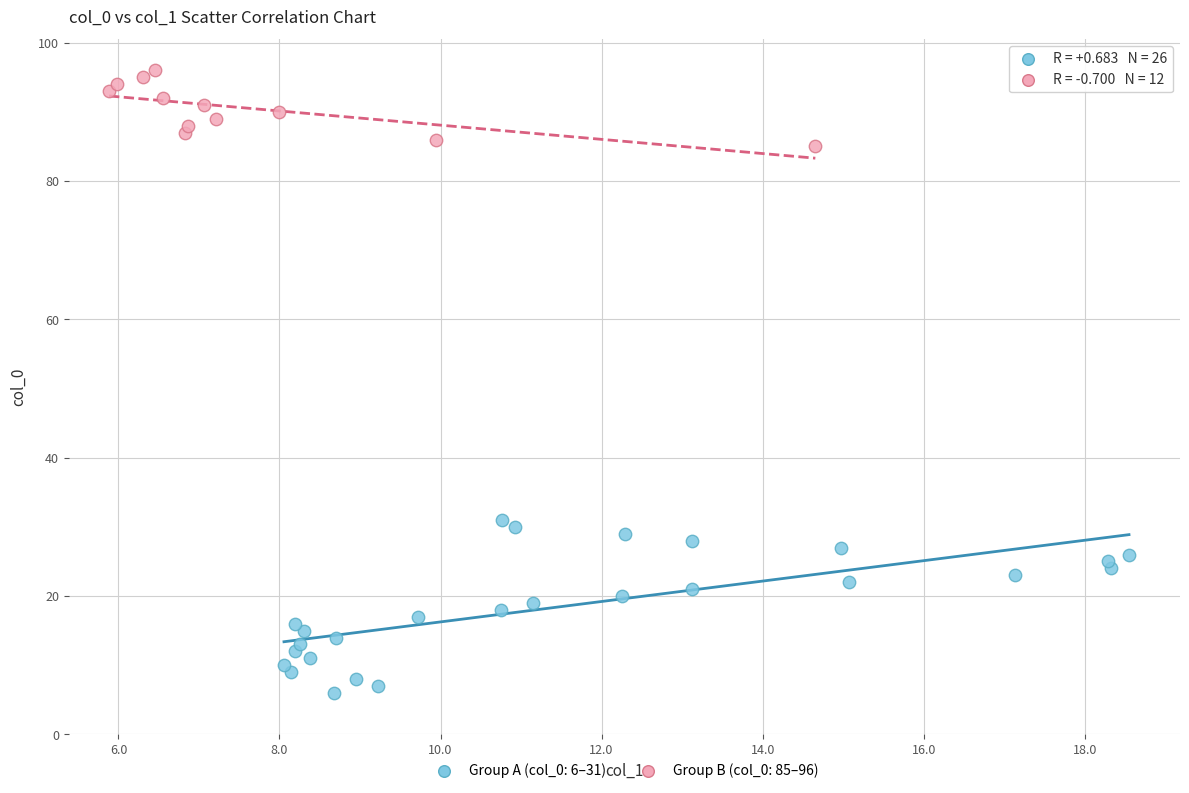

Which series contains the lowest Y value?

Group A (col_0: 6–31)